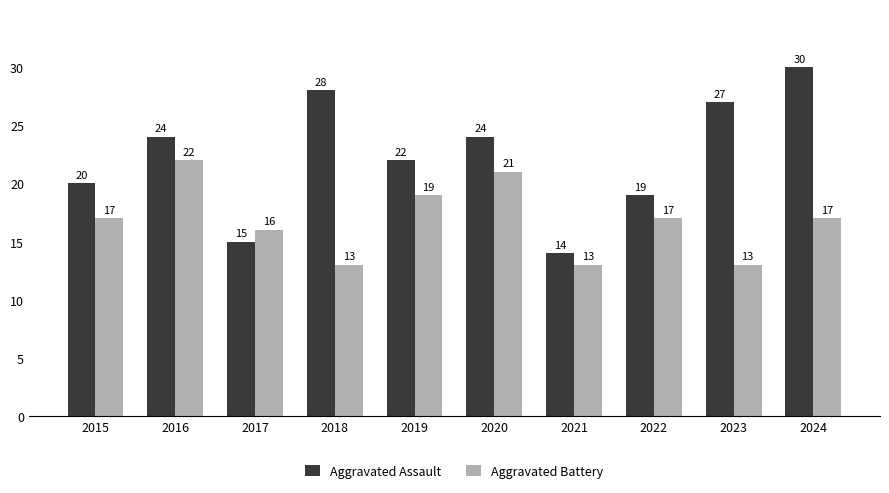

What is the difference between the highest and lowest values at 2023?

14